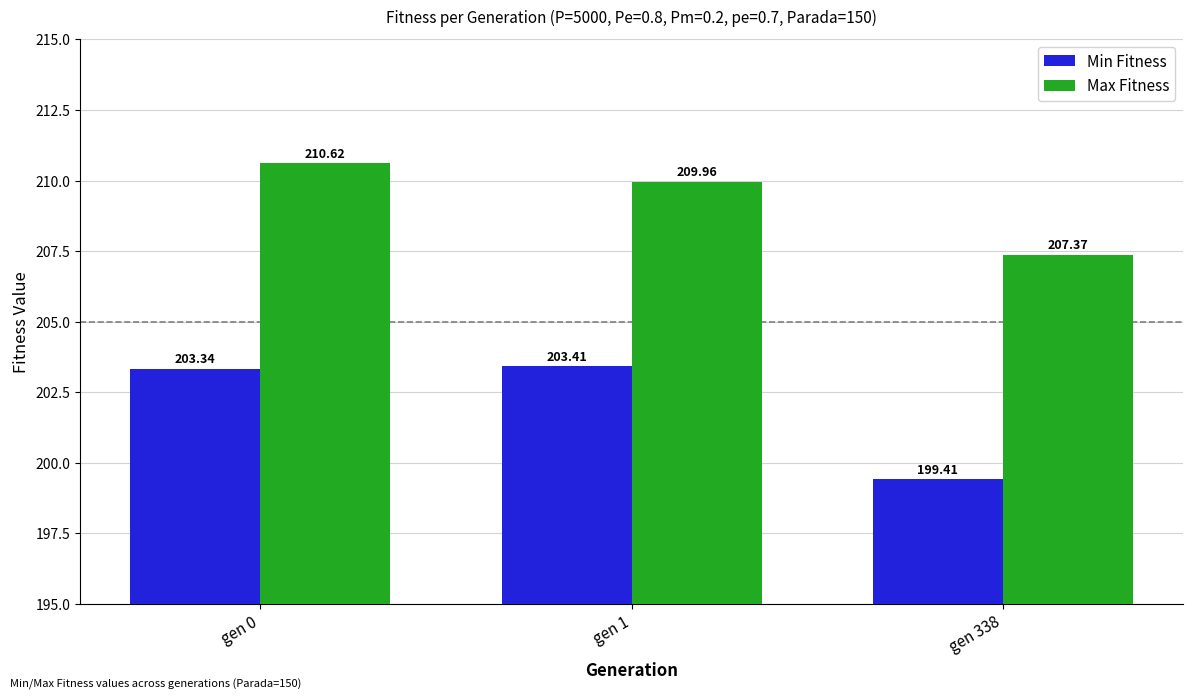

What is the spread (max minus min) of values at gen 0?

7.3